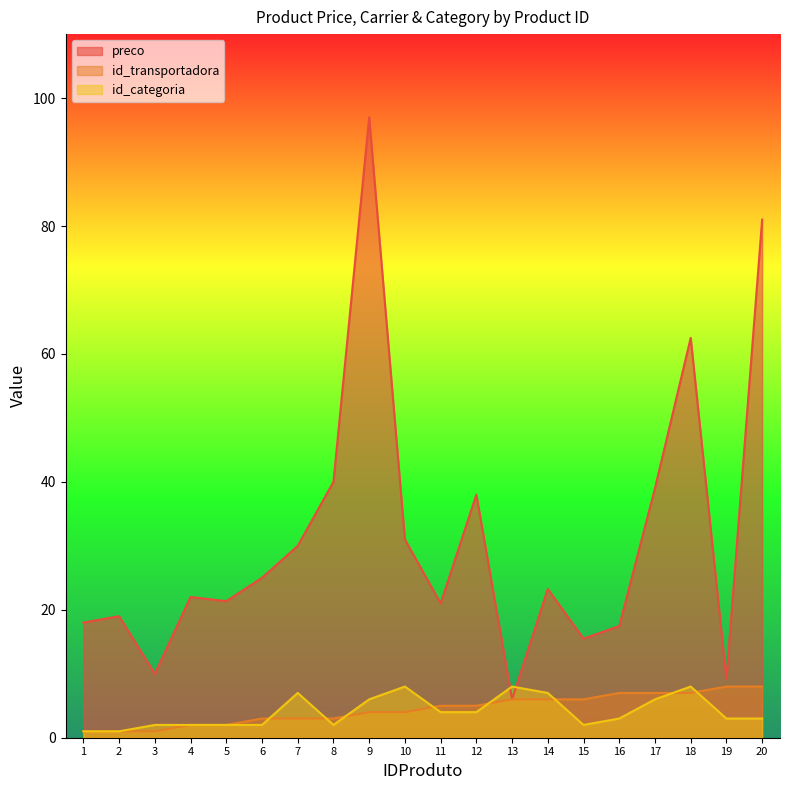

What is the value of the id_categoria point at the 5th from the left?

2.0